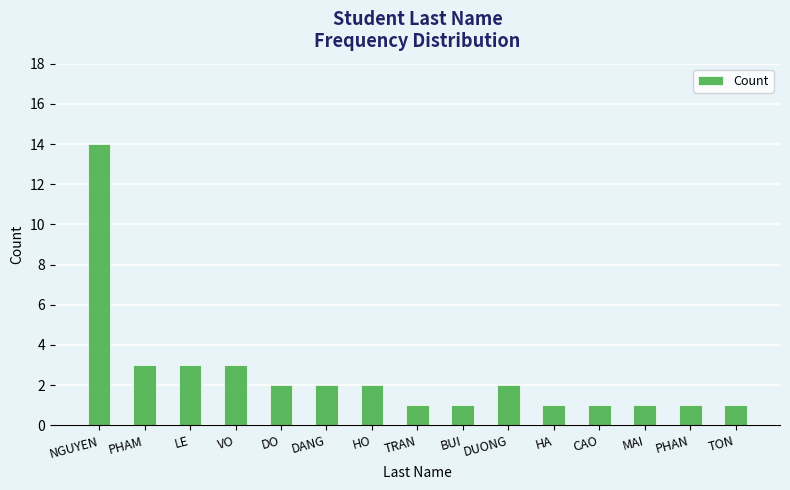

Count the number of categories in the chart.

15